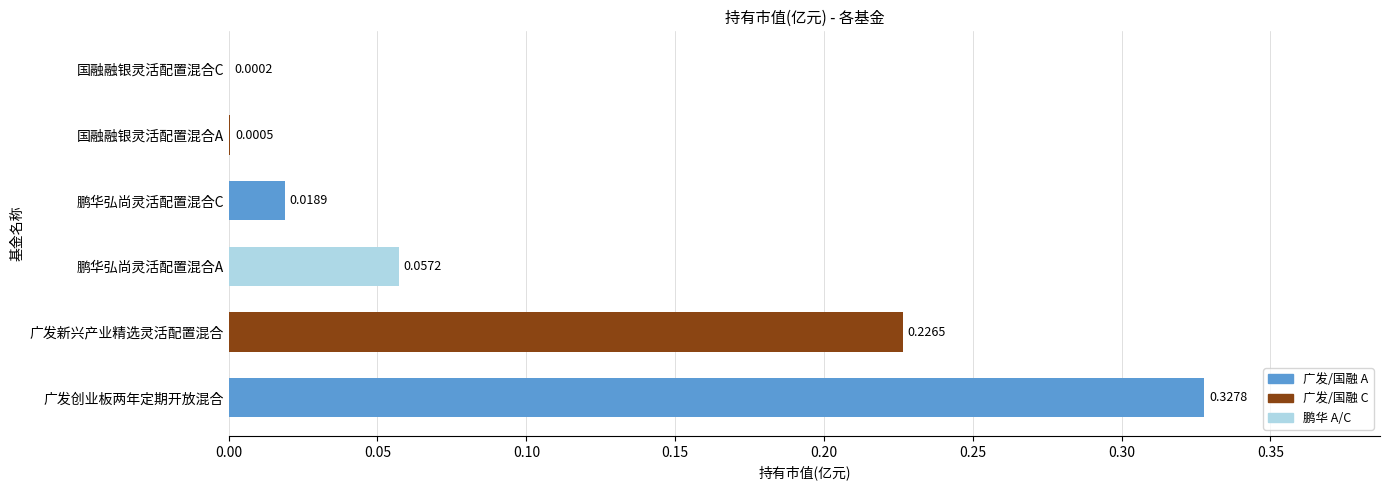

What is the sum of all values?

0.6